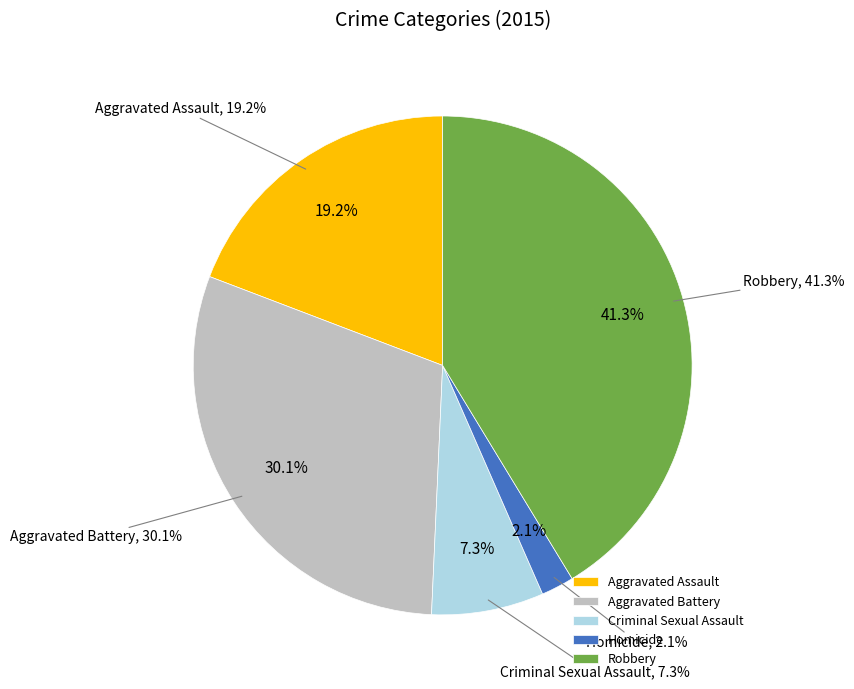

Is the sum of Criminal Sexual Assault and Aggravated Assault greater than half?

No